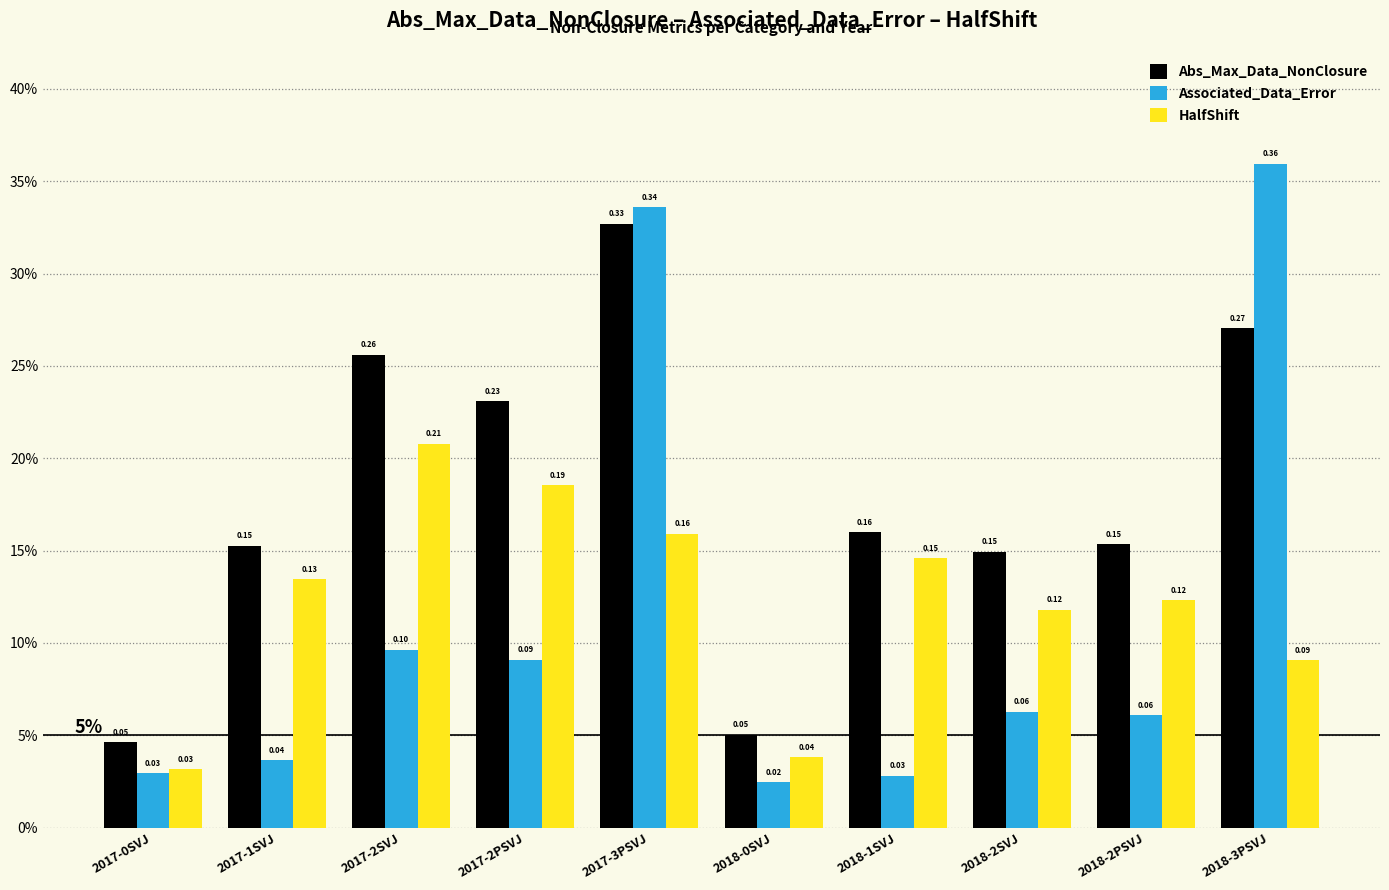

What is the maximum value for Associated_Data_Error?

0.4